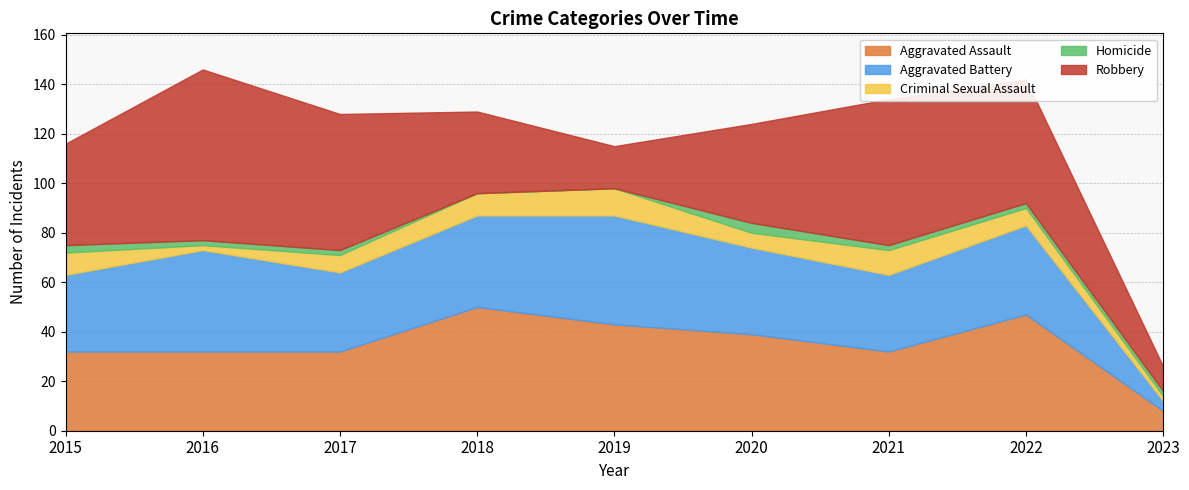

What is the difference between the maximum and minimum values in the Homicide series?

4